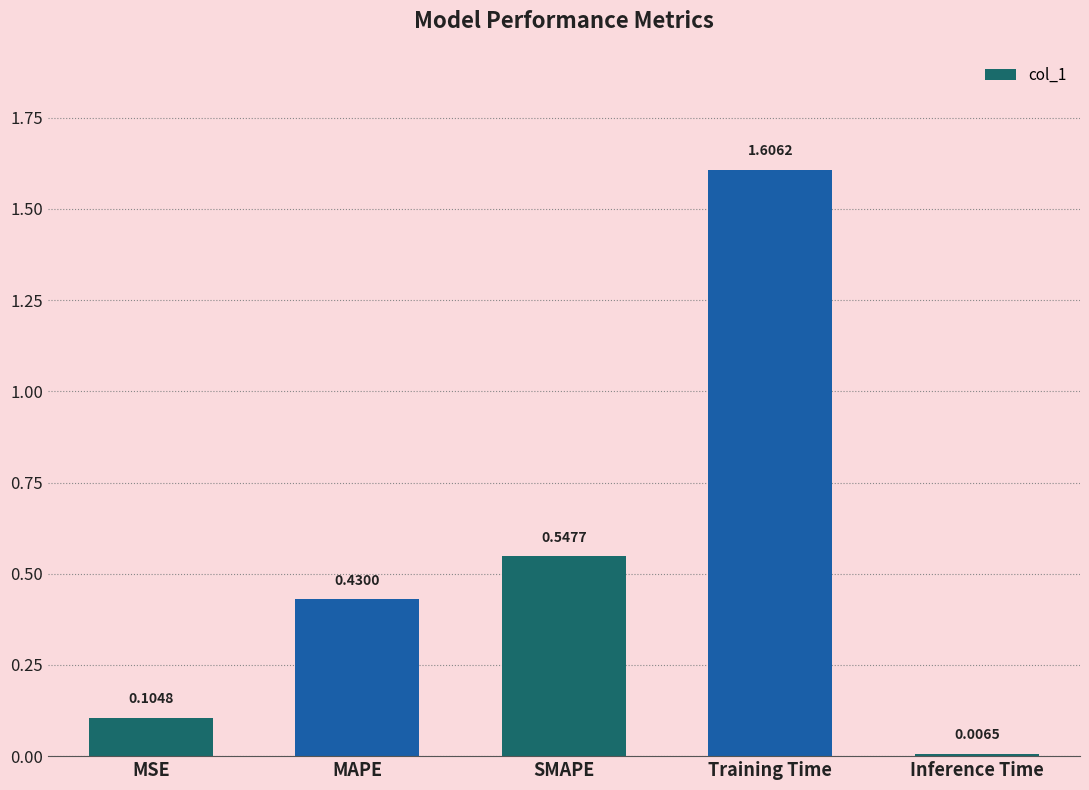

Which has a higher value, SMAPE or Inference Time?

SMAPE